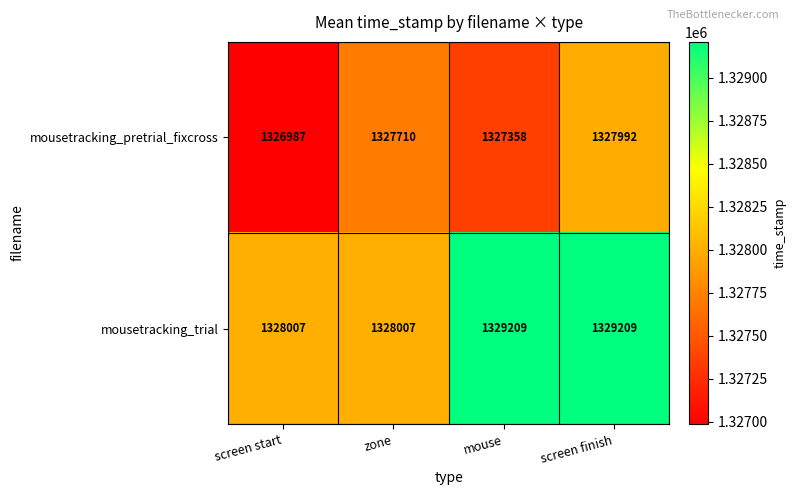

The value of mousetracking_pretrial_fixcross at screen start is 1326987. True or false?

True